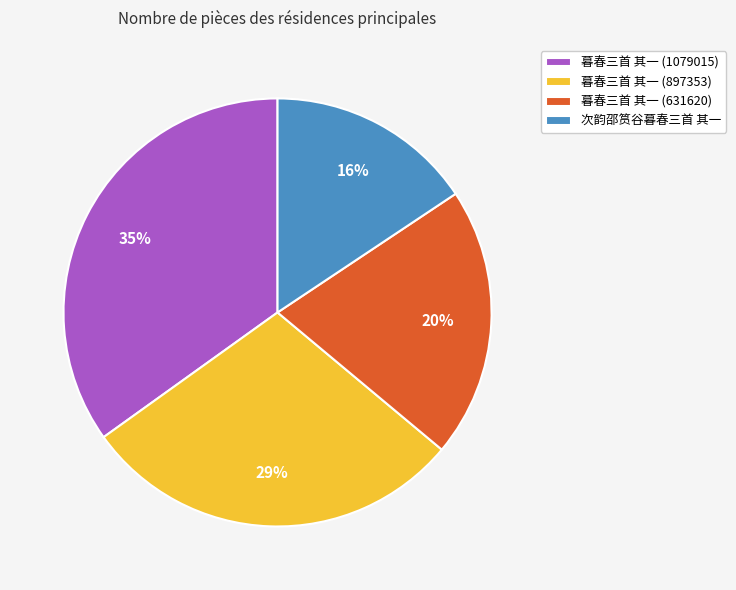

What is the smallest slice in the pie chart?

次韵邵筼谷暮春三首 其一